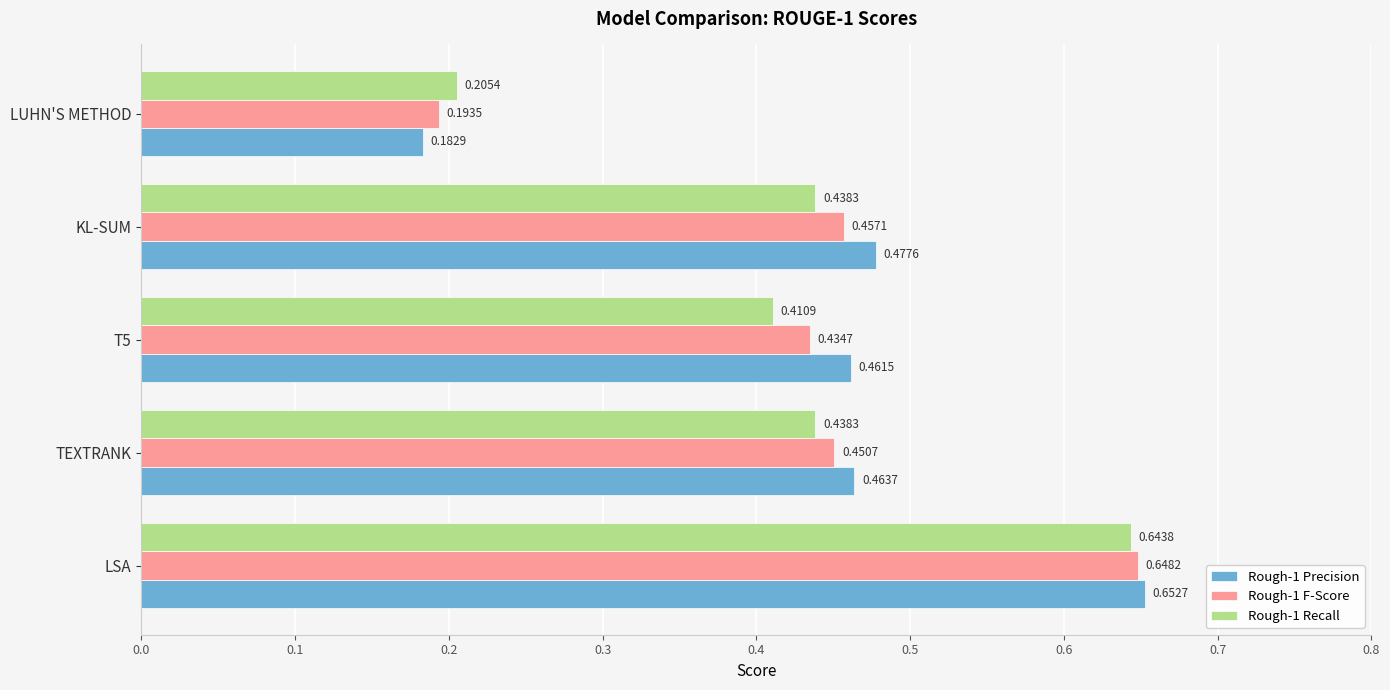

Which series has the widest spread of values?

Rough-1 Precision